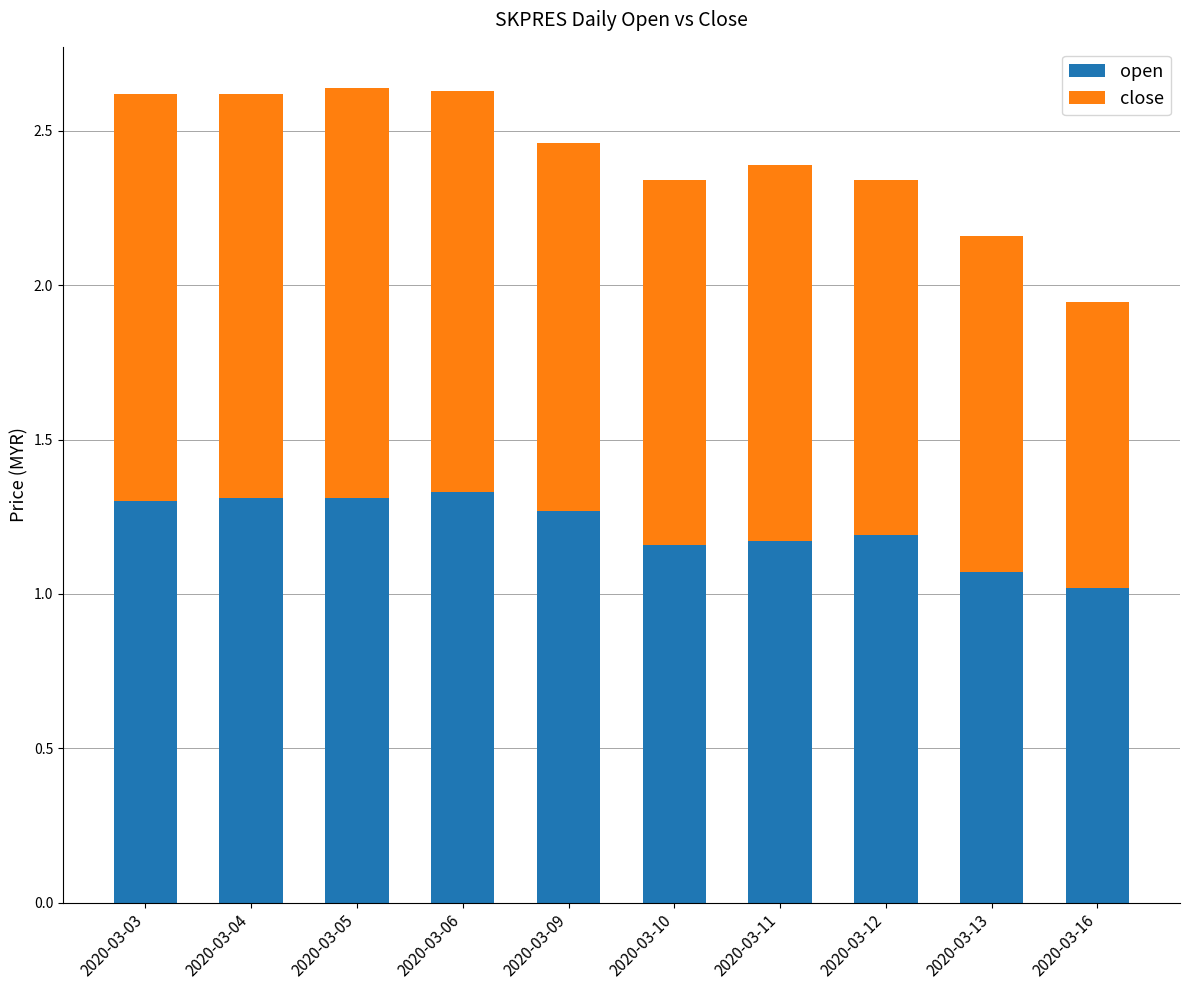

What is the sum of all open values?

12.1